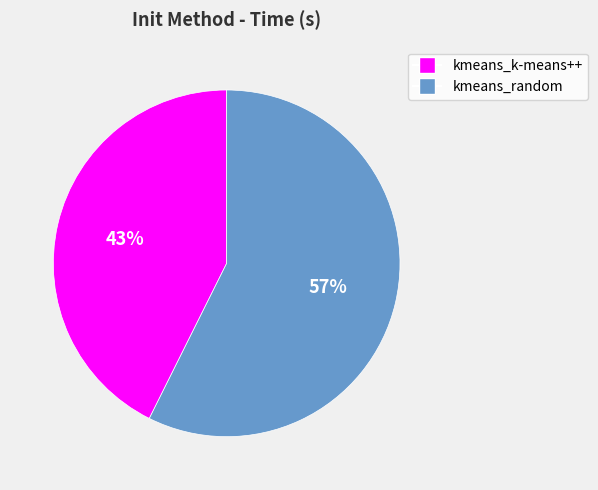

Between kmeans_k-means++ and kmeans_random, which is larger?

kmeans_random